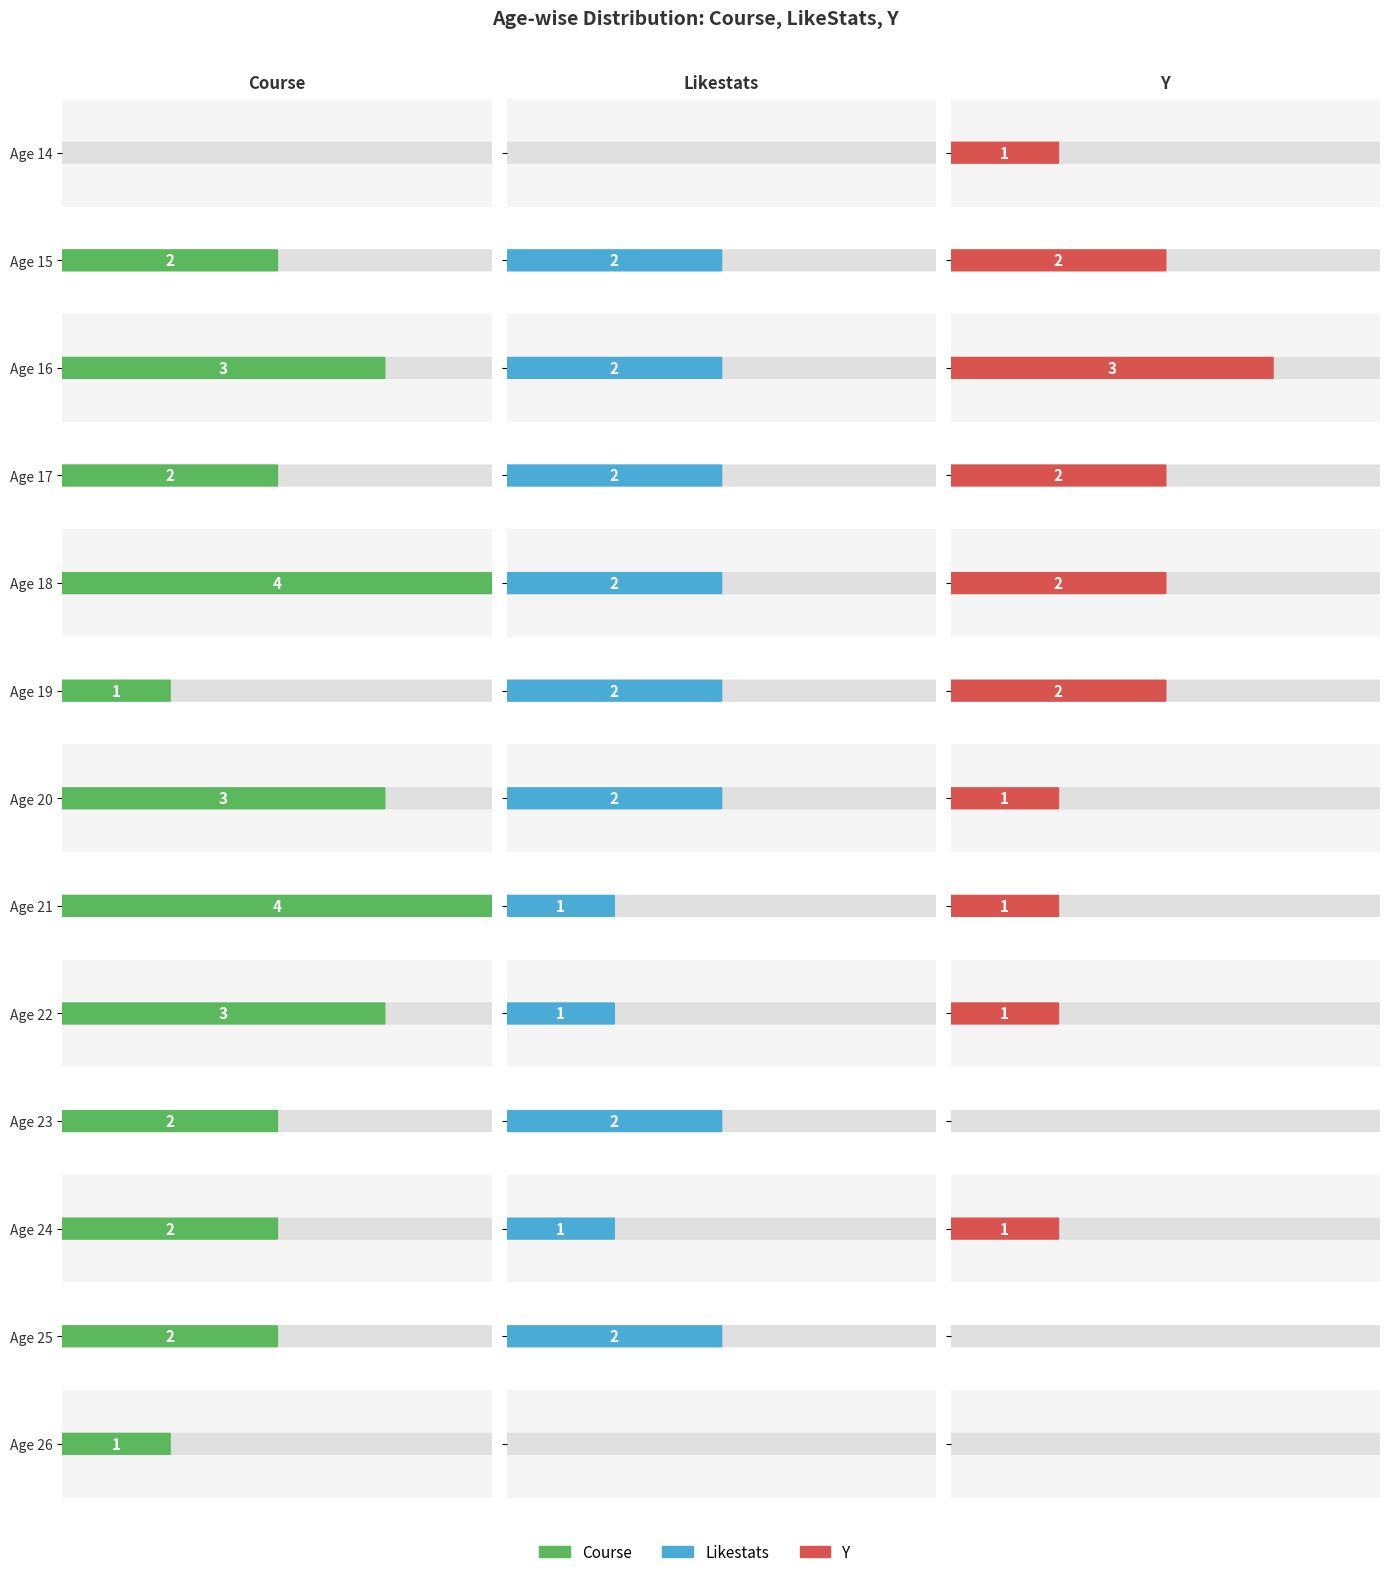

Rank the categories by likeStats value from lowest to highest.

14, 26, 21, 22, 24, 15, 16, 17, 18, 19, 20, 23, 25